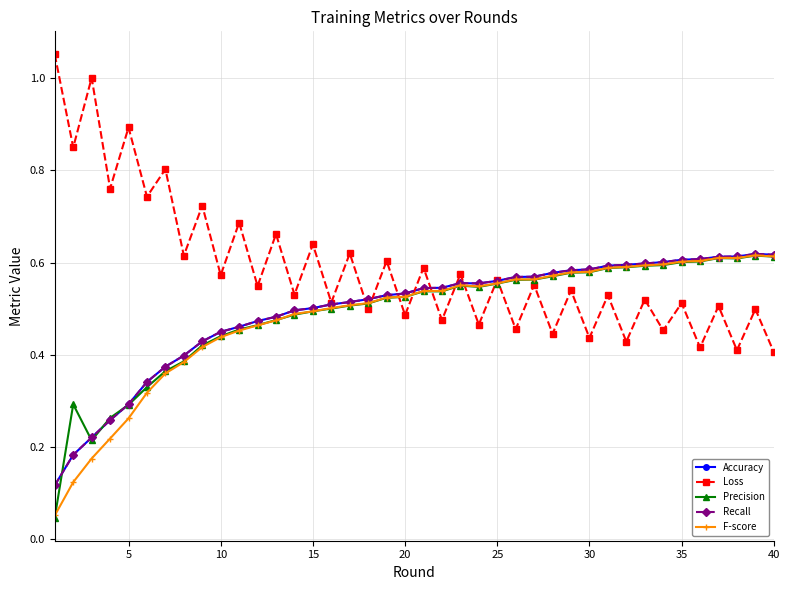

Reading right to left, list all the values displayed in this chart.

Accuracy: 0.6	0.6	0.6	0.6	0.6	0.6	0.6	0.6	0.6	0.6	0.6	0.6	0.6	0.6	0.6	0.6	0.6	0.6	0.5	0.5	0.5	0.5	0.5	0.5	0.5	0.5	0.5	0.5	0.5	0.5	0.4	0.4	0.4	0.4	0.3	0.3	0.3	0.2	0.2	0.1
Loss: 0.4	0.5	0.4	0.5	0.4	0.5	0.5	0.5	0.4	0.5	0.4	0.5	0.4	0.6	0.5	0.6	0.5	0.6	0.5	0.6	0.5	0.6	0.5	0.6	0.5	0.6	0.5	0.7	0.5	0.7	0.6	0.7	0.6	0.8	0.7	0.9	0.8	1.0	0.8	1.1
Precision: 0.6	0.6	0.6	0.6	0.6	0.6	0.6	0.6	0.6	0.6	0.6	0.6	0.6	0.6	0.6	0.6	0.5	0.5	0.5	0.5	0.5	0.5	0.5	0.5	0.5	0.5	0.5	0.5	0.5	0.5	0.4	0.4	0.4	0.4	0.3	0.3	0.3	0.2	0.3	0.0
Recall: 0.6	0.6	0.6	0.6	0.6	0.6	0.6	0.6	0.6	0.6	0.6	0.6	0.6	0.6	0.6	0.6	0.6	0.6	0.5	0.5	0.5	0.5	0.5	0.5	0.5	0.5	0.5	0.5	0.5	0.5	0.4	0.4	0.4	0.4	0.3	0.3	0.3	0.2	0.2	0.1
F-score: 0.6	0.6	0.6	0.6	0.6	0.6	0.6	0.6	0.6	0.6	0.6	0.6	0.6	0.6	0.6	0.6	0.5	0.6	0.5	0.5	0.5	0.5	0.5	0.5	0.5	0.5	0.5	0.5	0.5	0.5	0.4	0.4	0.4	0.4	0.3	0.3	0.2	0.2	0.1	0.1